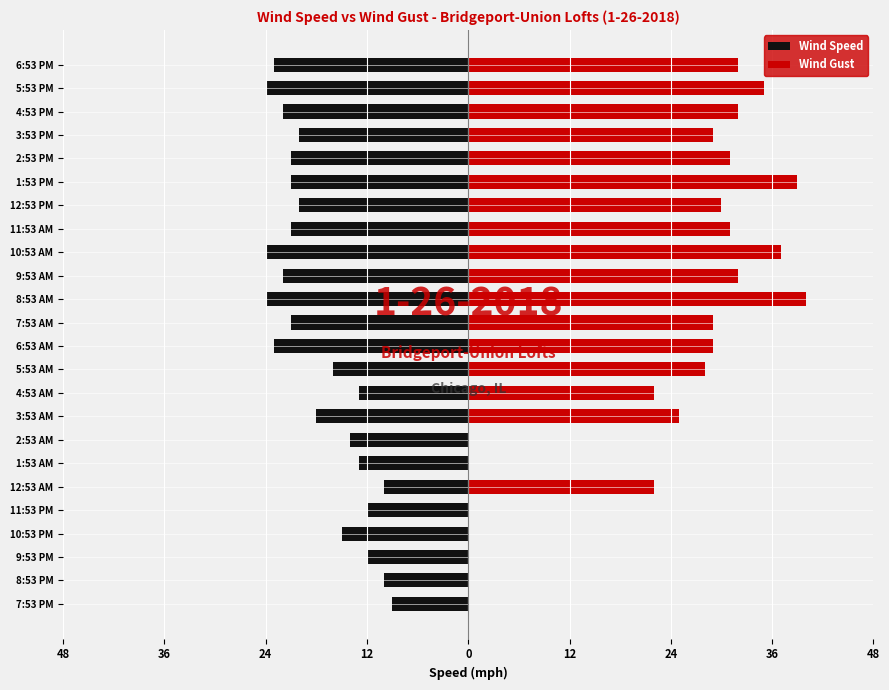

What is the greatest value displayed?

40